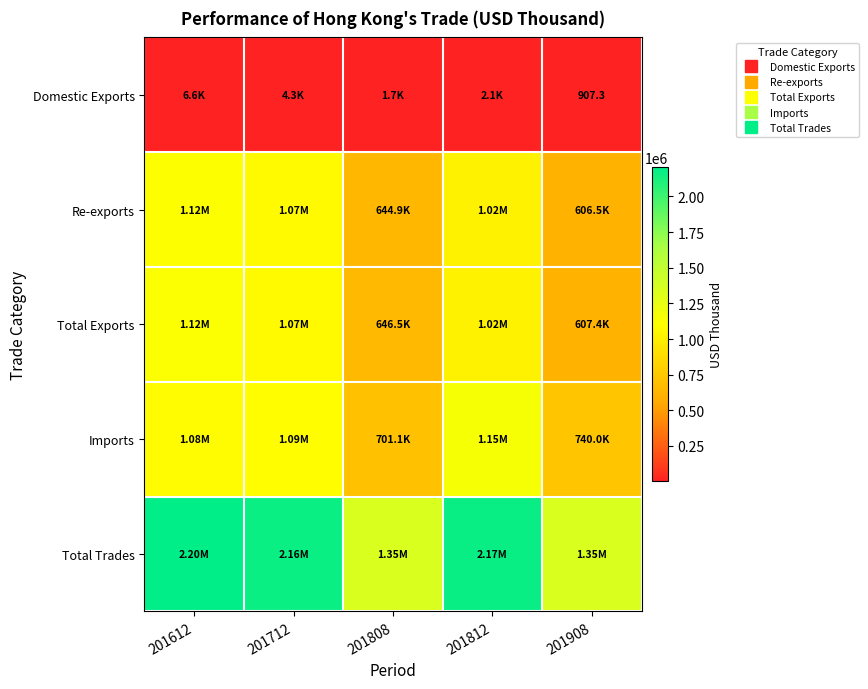

At 201612, list the series in order from largest to smallest.

Total Trades, Total Exports, Re-exports, Imports, Domestic Exports